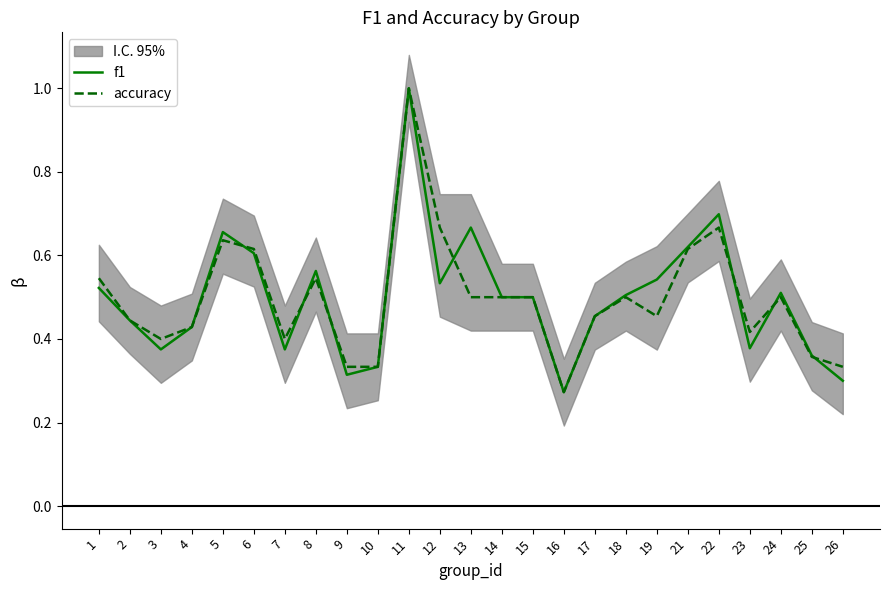

Reading left to right, extract all data points from this chart.

f1: 1=0.5	2=0.4	3=0.4	4=0.4	5=0.7	6=0.6	7=0.4	8=0.6	9=0.3	10=0.3	11=1.0	12=0.5	13=0.7	14=0.5	15=0.5	16=0.3	17=0.5	18=0.5	19=0.5	21=0.6	22=0.7	23=0.4	24=0.5	25=0.4	26=0.3
accuracy: 1=0.5	2=0.4	3=0.4	4=0.4	5=0.6	6=0.6	7=0.4	8=0.5	9=0.3	10=0.3	11=1.0	12=0.7	13=0.5	14=0.5	15=0.5	16=0.3	17=0.5	18=0.5	19=0.5	21=0.6	22=0.7	23=0.4	24=0.5	25=0.4	26=0.3